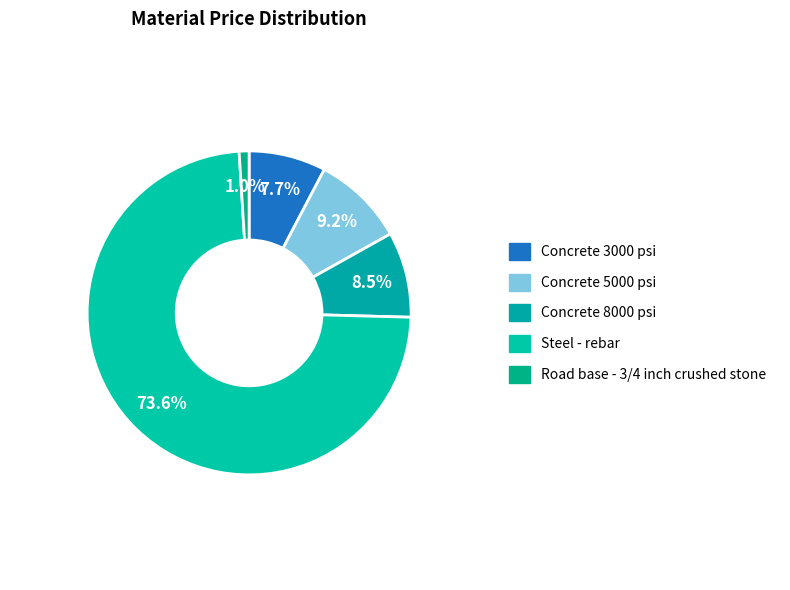

How many slices are in this pie chart?

5